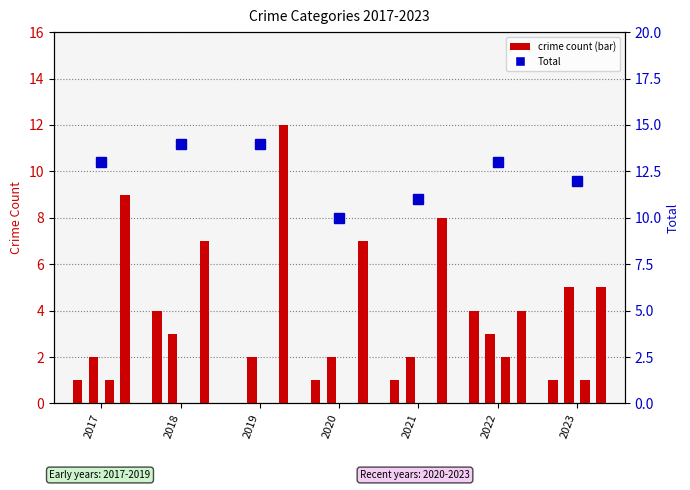

Rank the categories by value from lowest to highest.

2020, 2021, 2023, 2017, 2022, 2018, 2019